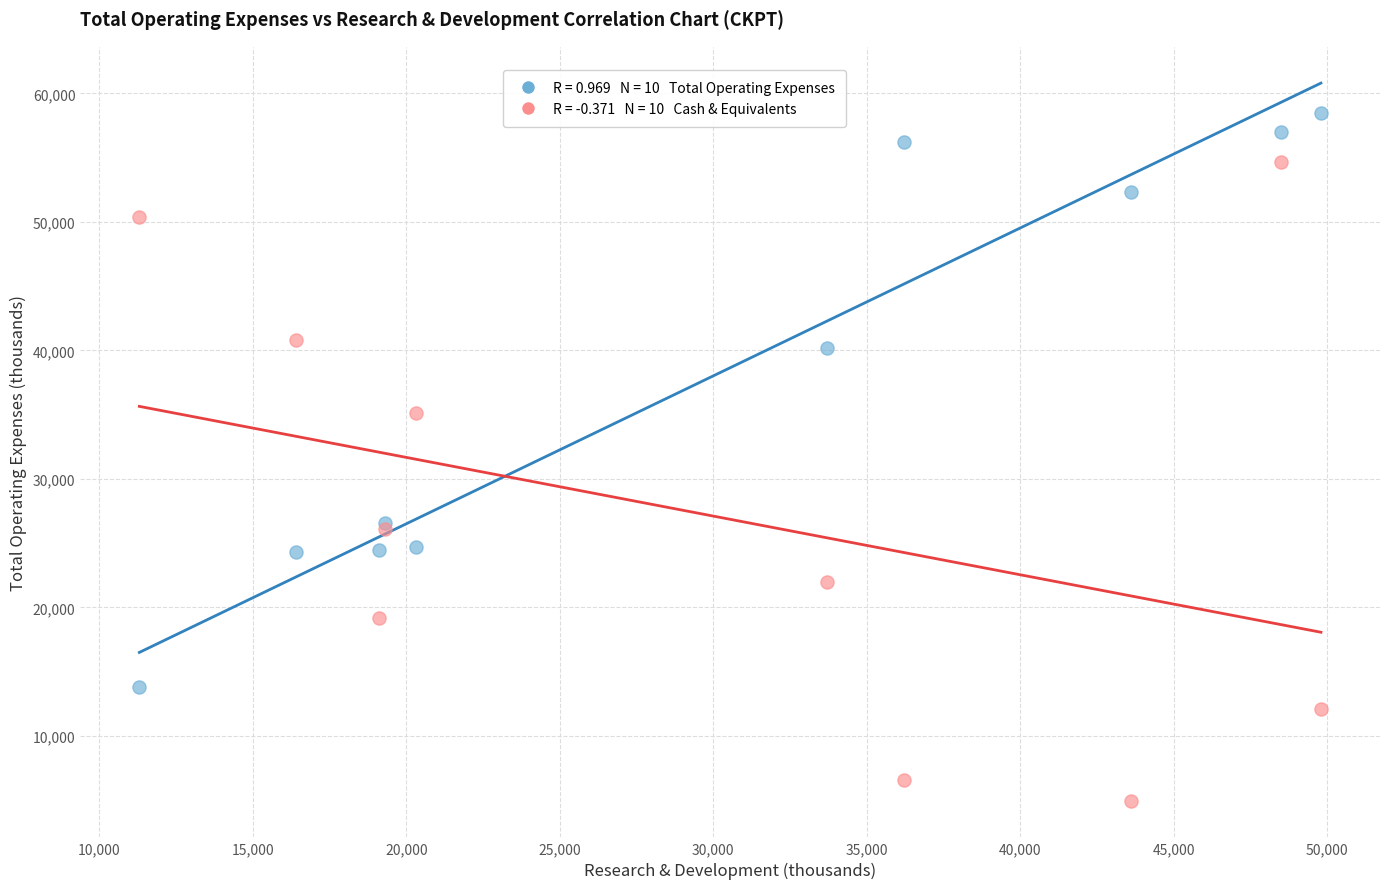

Across all series, what Y value is closest to 31700?

35100